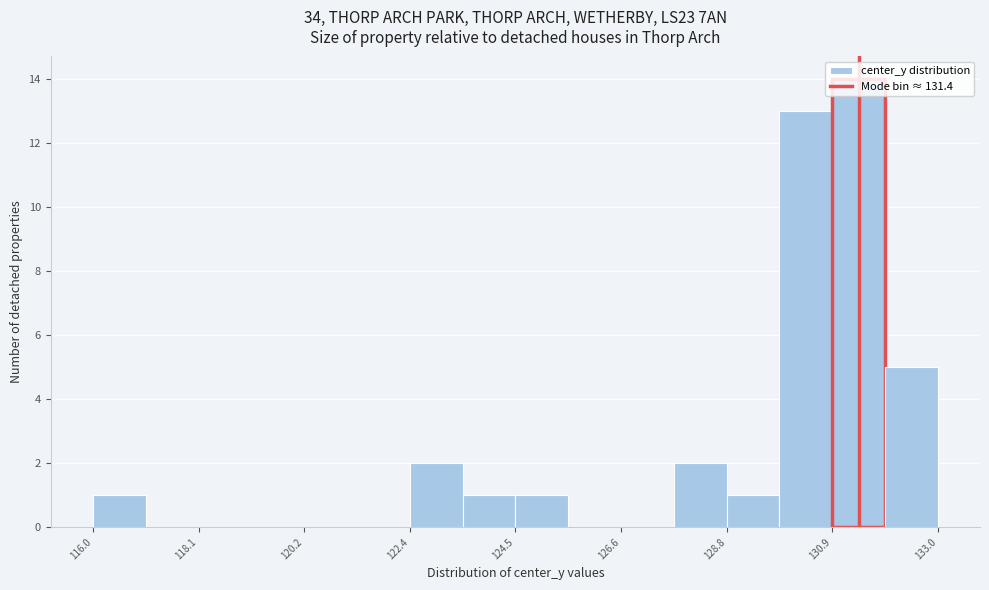

Read against the x-axis, roughly where is the centre of the tallest bar?

131.5